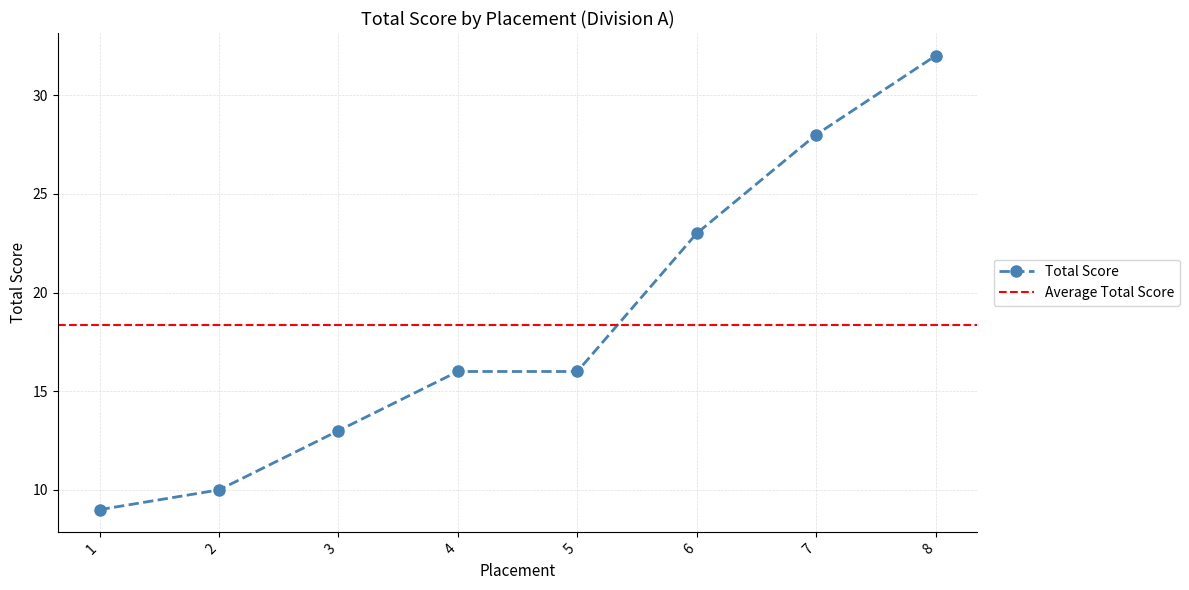

Does the chart have visible grid lines?

Yes